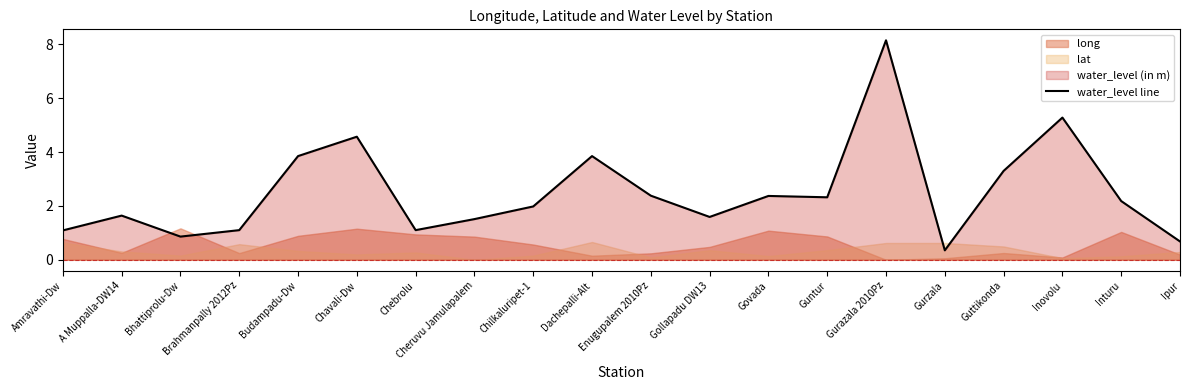

The water_level line series shows 2.4 at Govada. True or false?

True